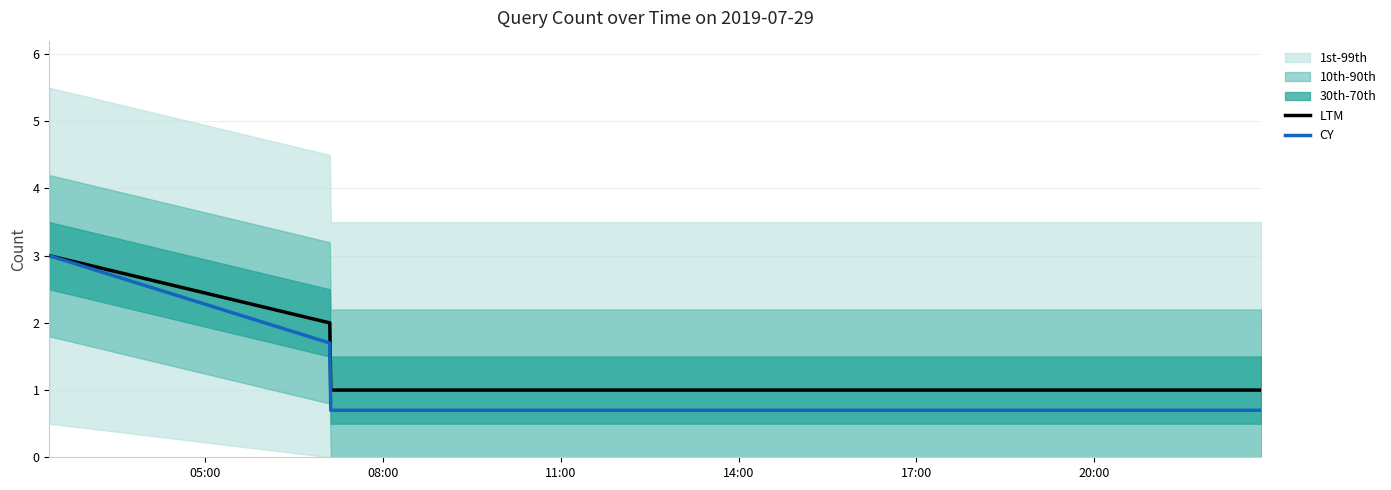

What is the minimum value for LTM?

1.0